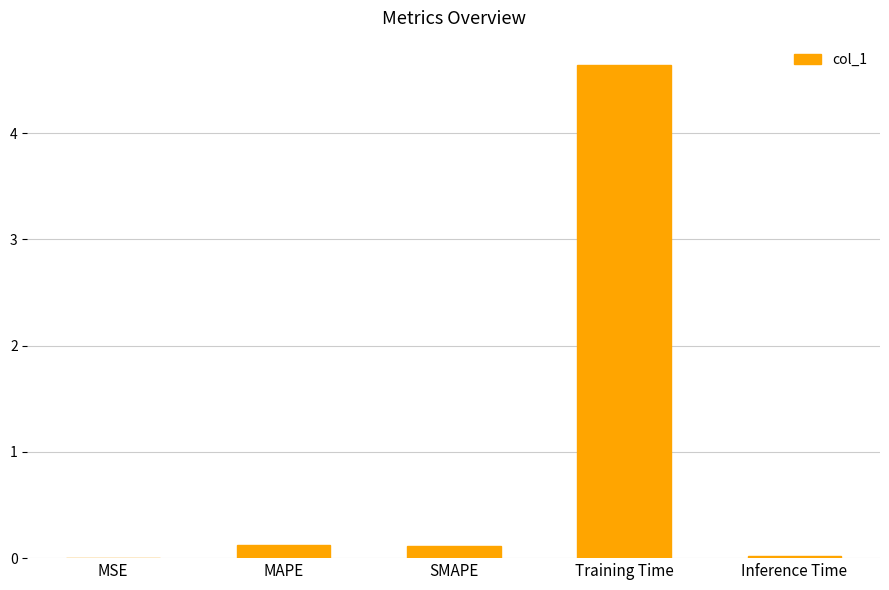

Is it true that the value at Training Time is 4.6?

True